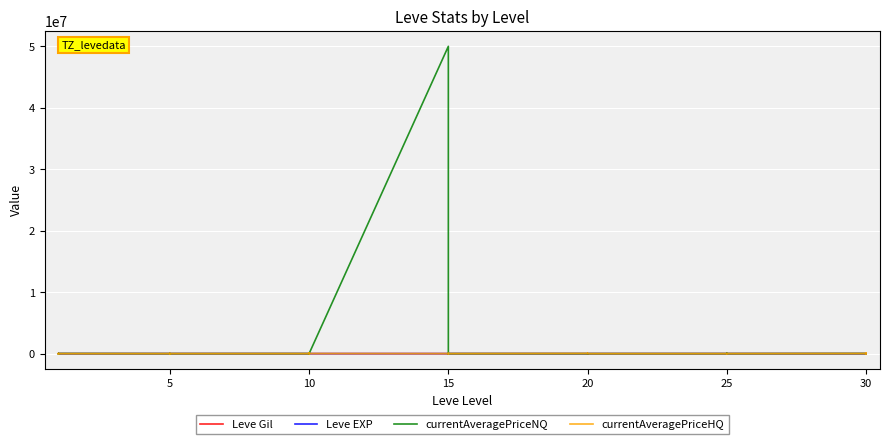

What is the value of the Leve EXP point at the 19th from the left?

7.0